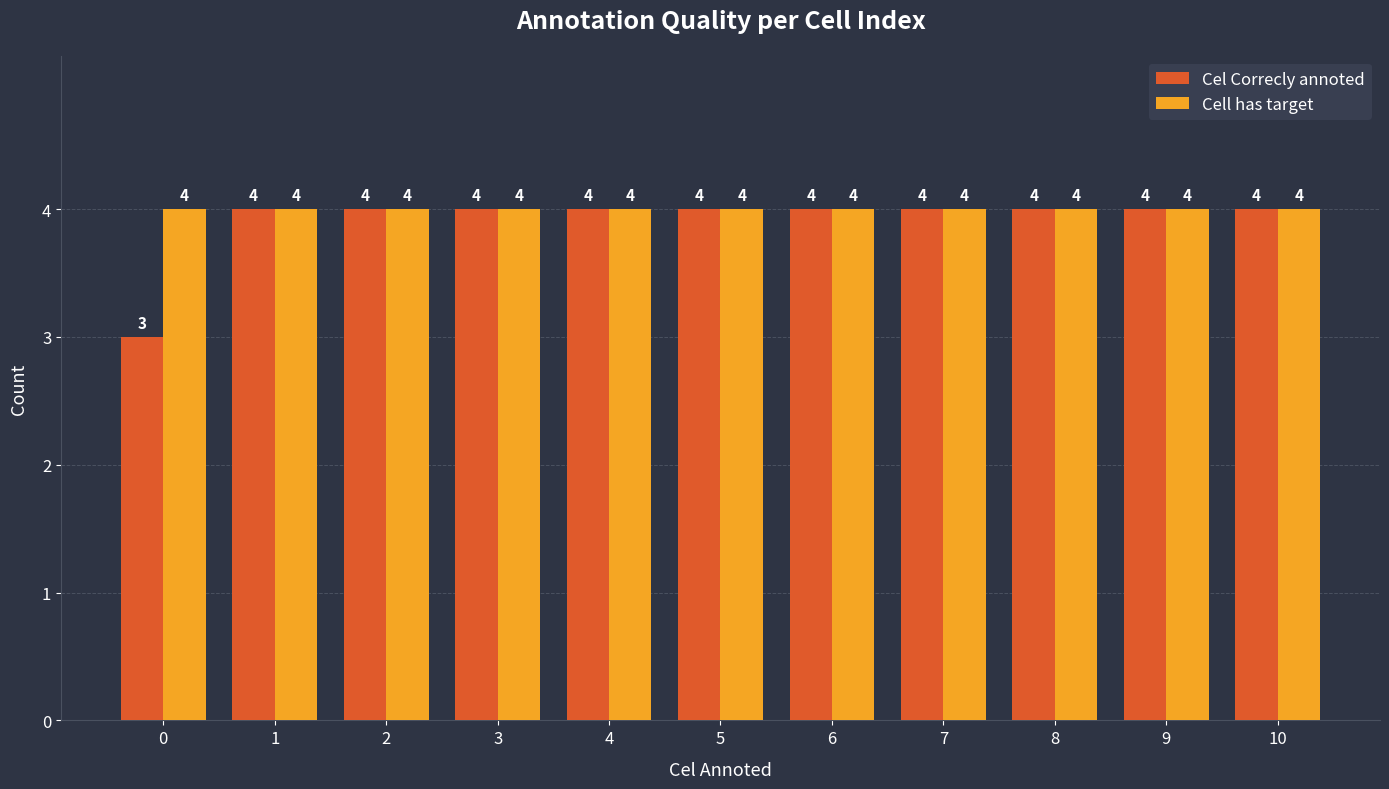

Count the number of categories in the chart.

11